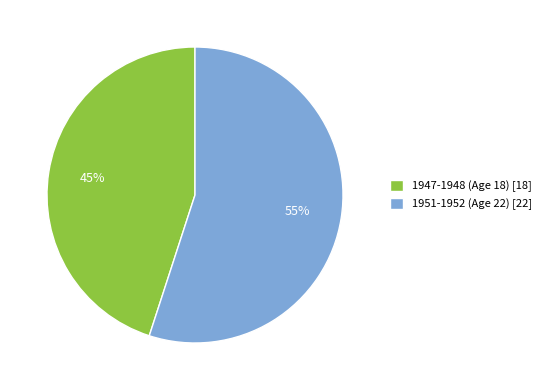

True or false: 1947-1948 (Age 18) accounts for 45% of the total.

True